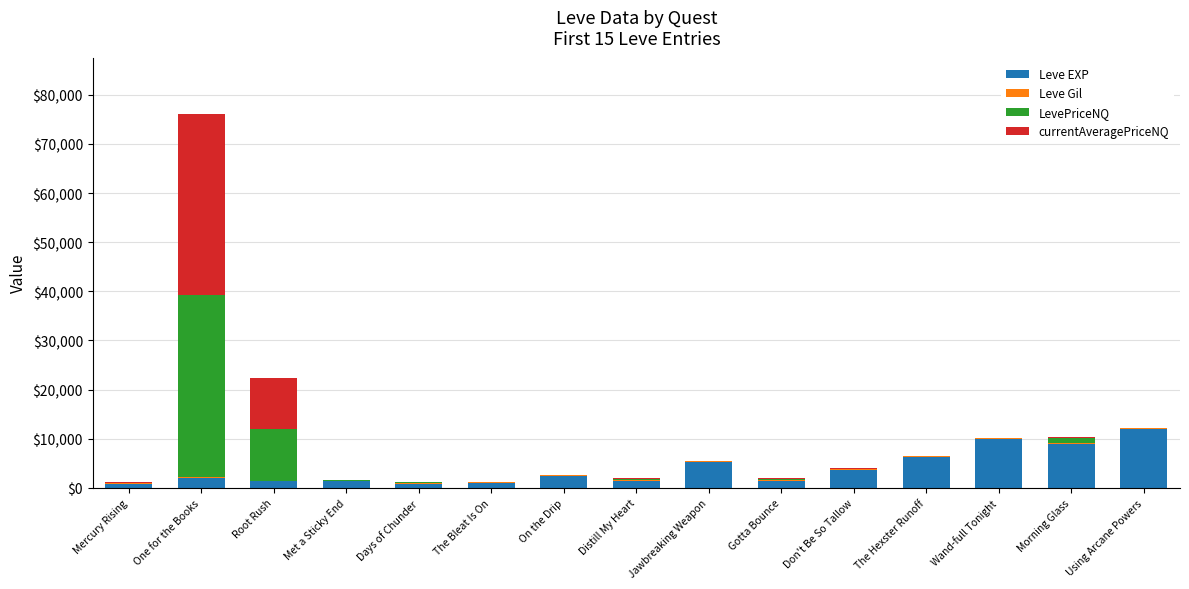

At which category is the sum across all series the highest?

One for the Books